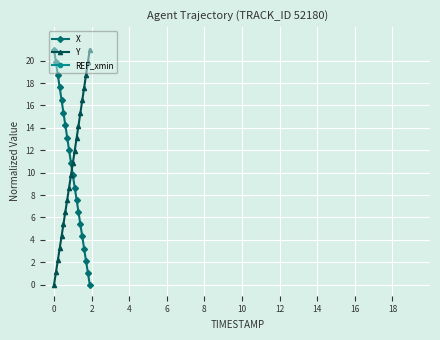

How many distinct data groups are displayed?

3